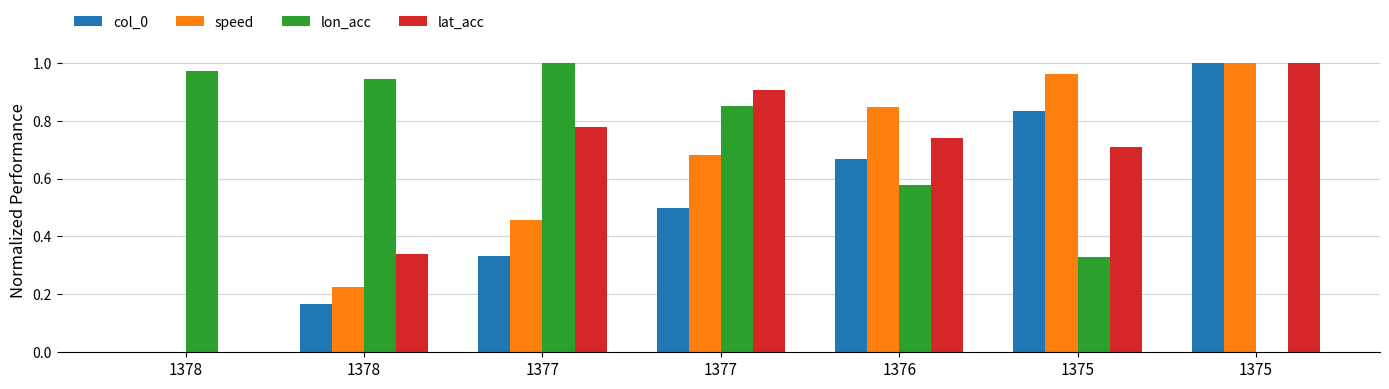

Count the number of categories in the chart.

7